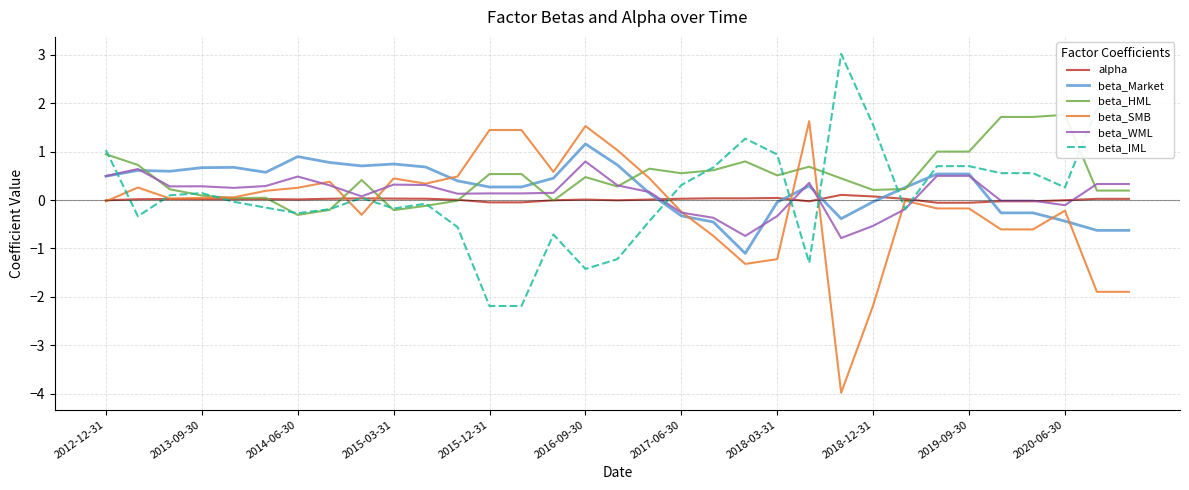

Which series has the largest total across all categories?

beta_HML